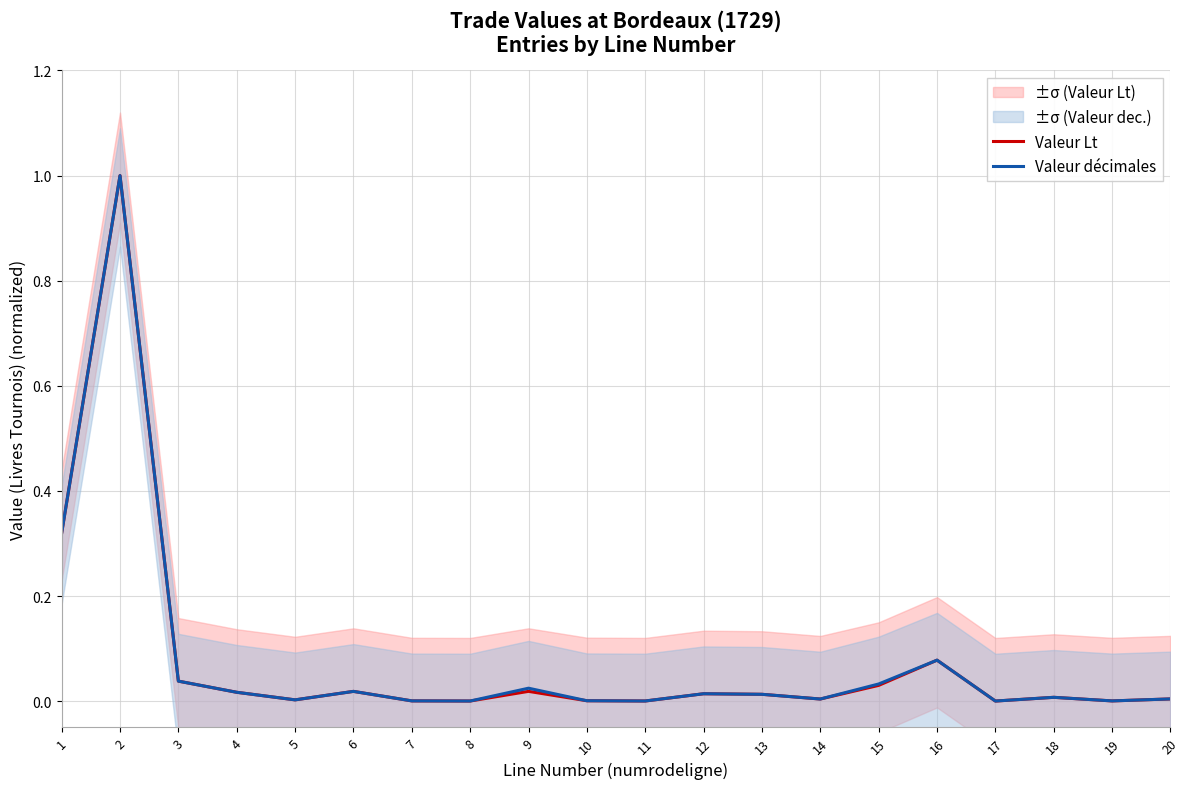

Reading left to right, transcribe all the data shown in this chart.

Valeur Lt: 1=0.3	2=1.0	3=0.0	4=0.0	5=0.0	6=0.0	7=0.0	8=0.0	9=0.0	10=0.0	11=0.0	12=0.0	13=0.0	14=0.0	15=0.0	16=0.1	17=0.0	18=0.0	19=0.0	20=0.0
Valeur décimales: 1=0.3	2=1.0	3=0.0	4=0.0	5=0.0	6=0.0	7=0.0	8=0.0	9=0.0	10=0.0	11=0.0	12=0.0	13=0.0	14=0.0	15=0.0	16=0.1	17=0.0	18=0.0	19=0.0	20=0.0